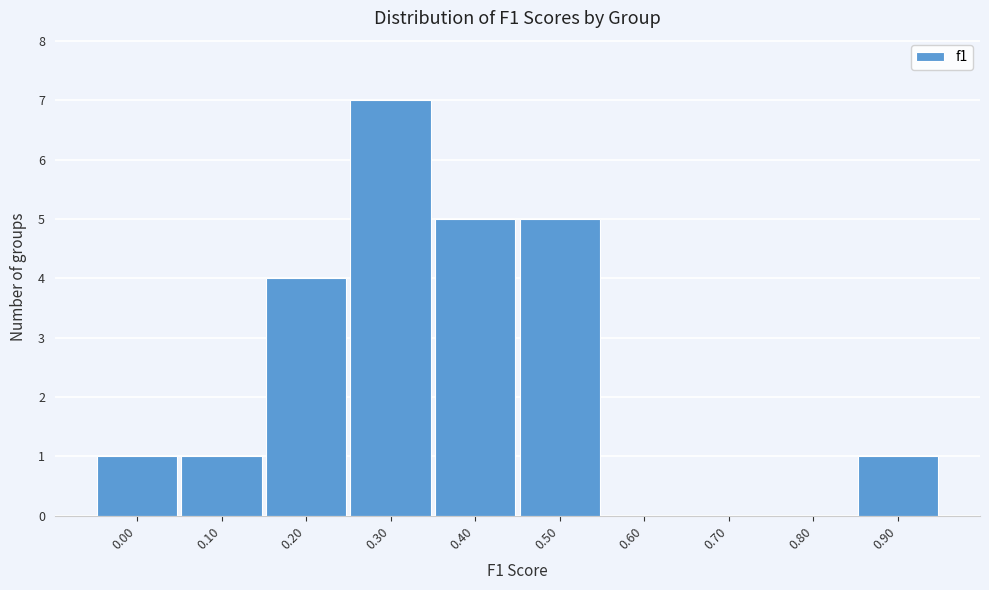

Reading left to right, list all the values displayed in this chart.

0.00=1	0.10=1	0.20=4	0.30=7	0.40=5	0.50=5	0.60=0	0.70=0	0.80=0	0.90=1